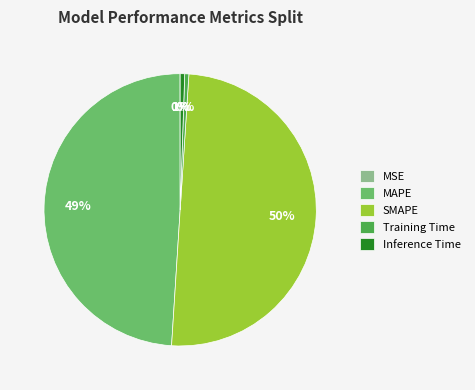

Which has a higher value, Inference Time or MAPE?

MAPE